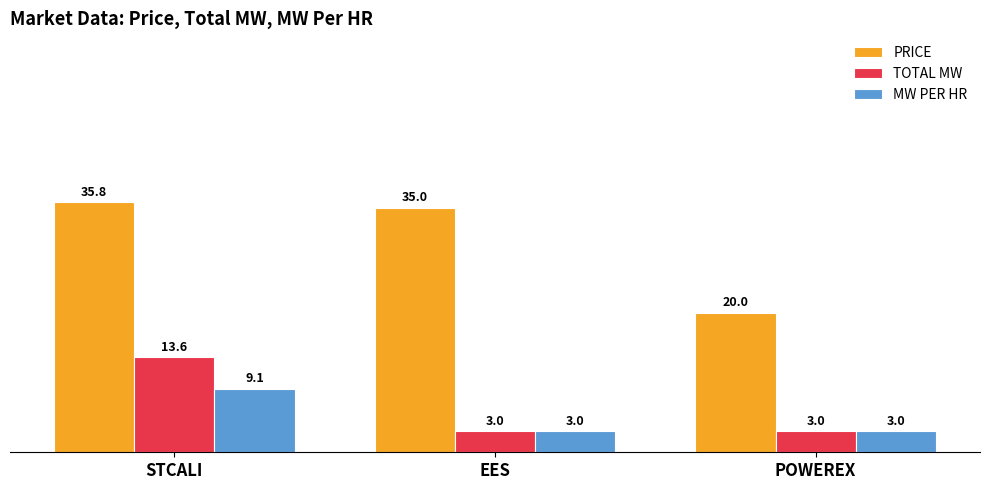

Is it true that PRICE equals 35.0 at EES?

True